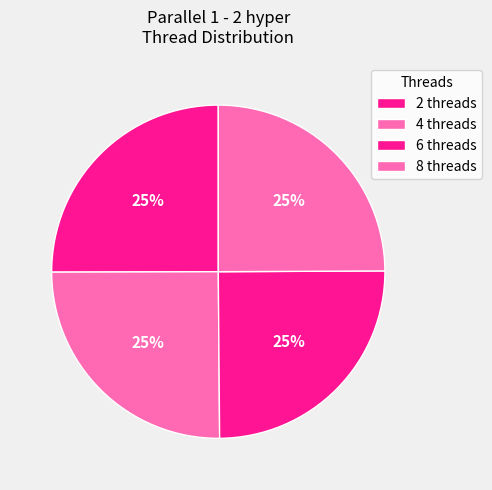

Count the number of slices in the pie.

4